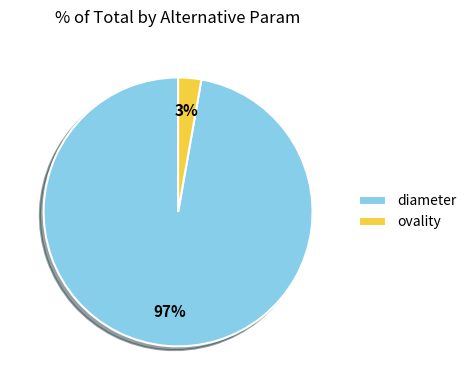

Does any single category account for the majority?

Yes